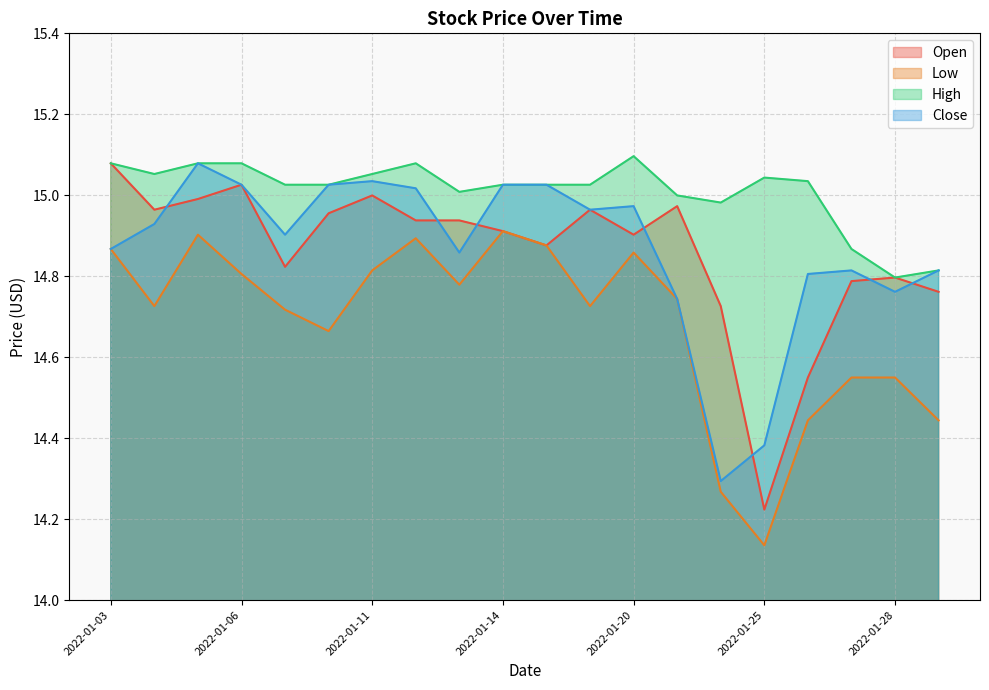

What are all the series names shown in the legend?

Open, Low, High, Close